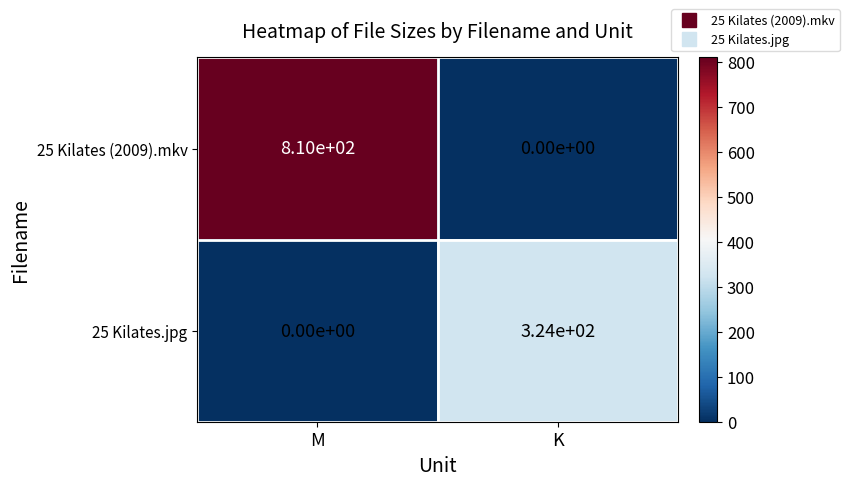

How many series are shown in this chart?

2